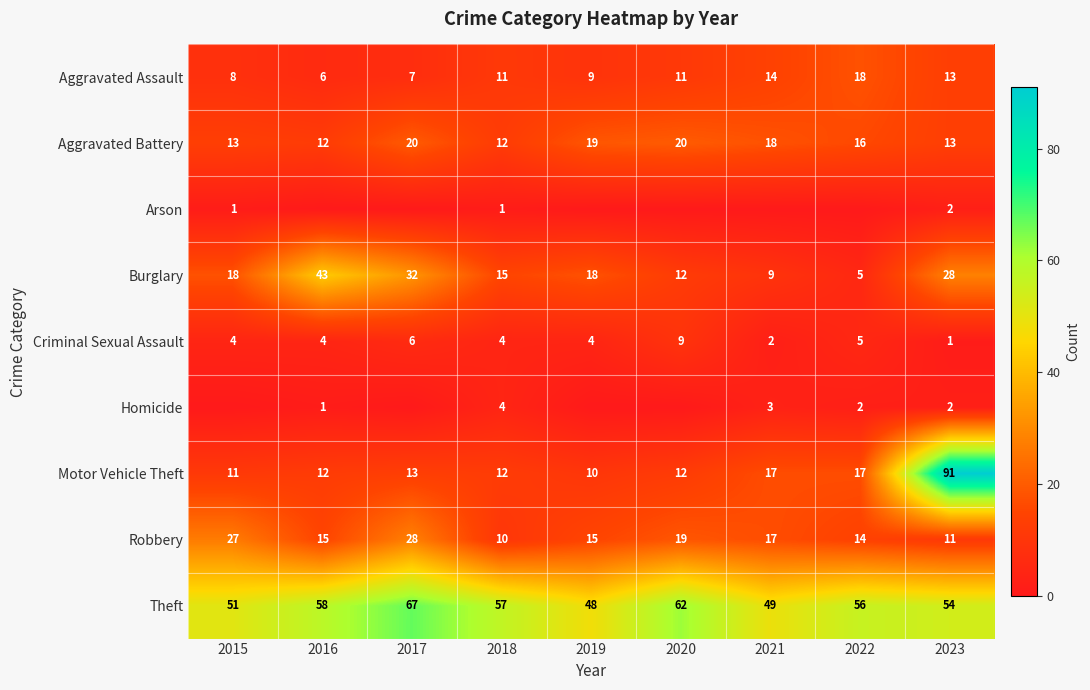

Which label corresponds to the largest value in the chart?

2023